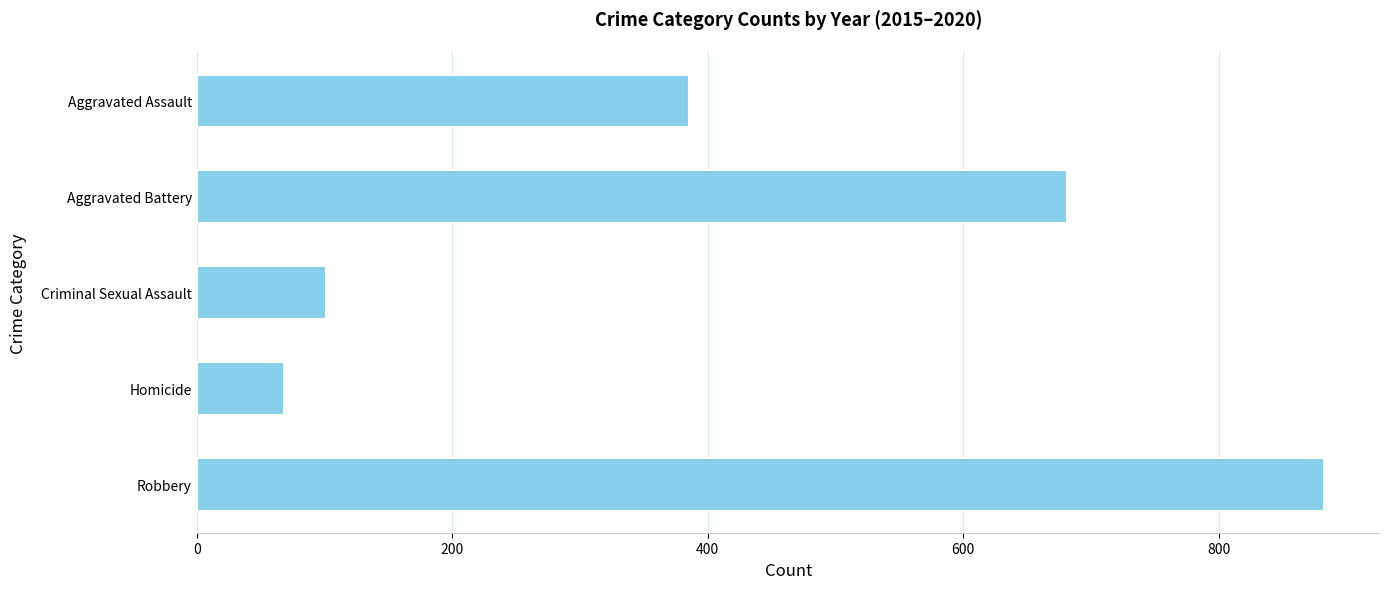

Reading top to bottom, extract all data points from this chart.

385	681	101	68	882